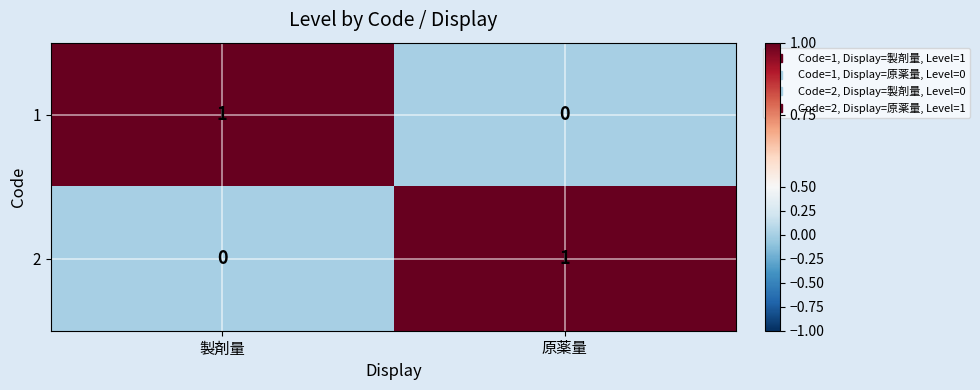

What is the greatest value displayed?

1